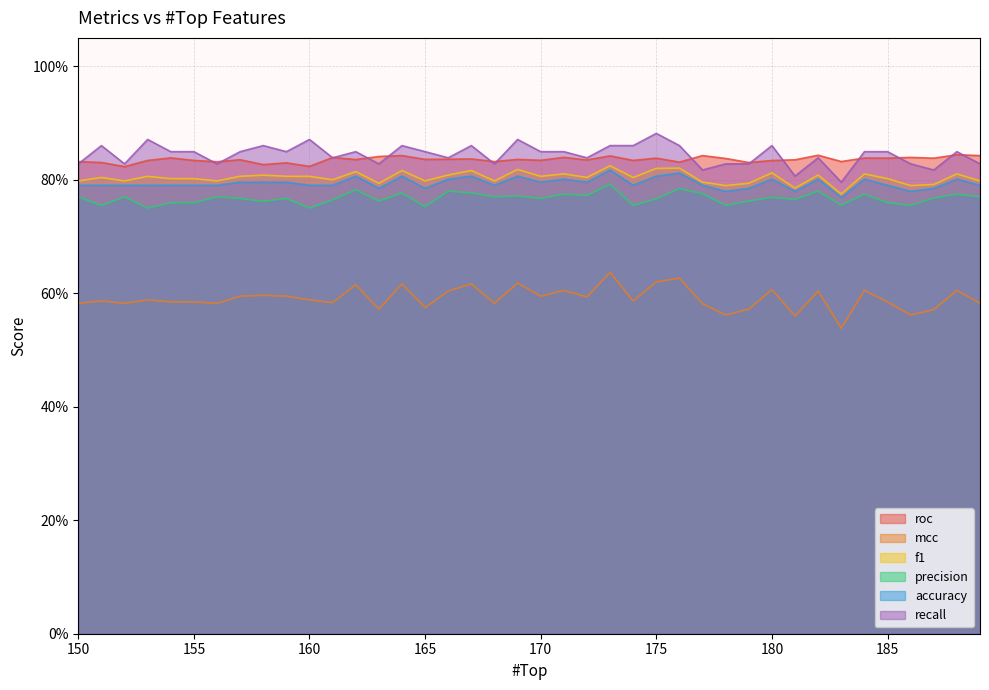

Where is the first local maximum for recall?

151